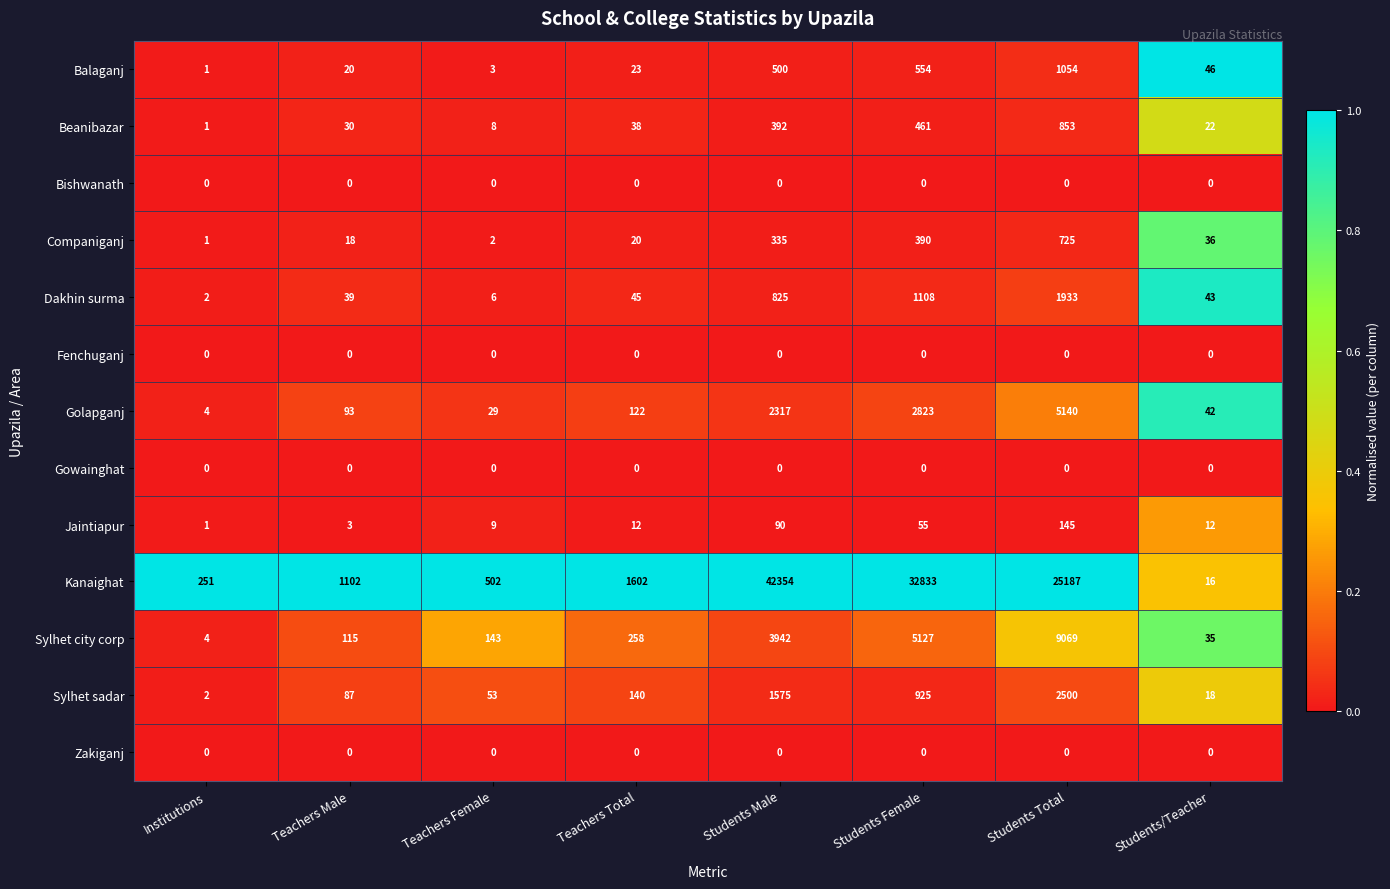

What is the difference between the highest and lowest values at Students Male?

42354